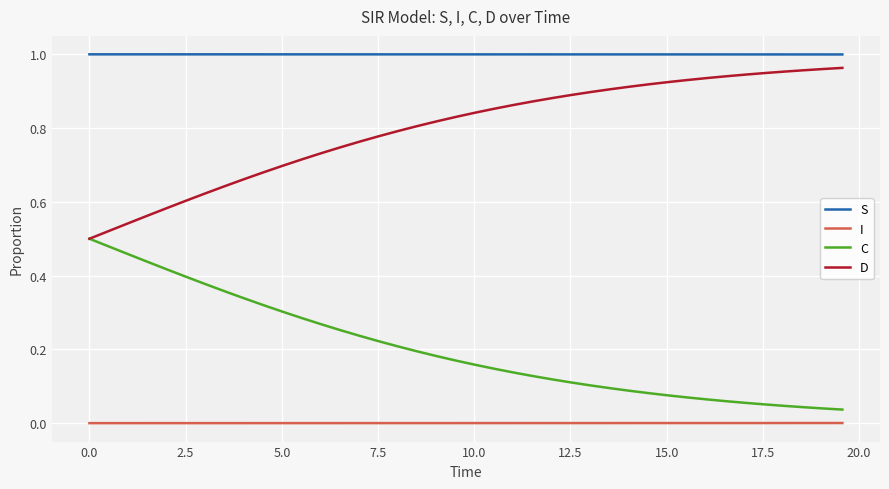

True or false: I and S intersect in this chart.

False